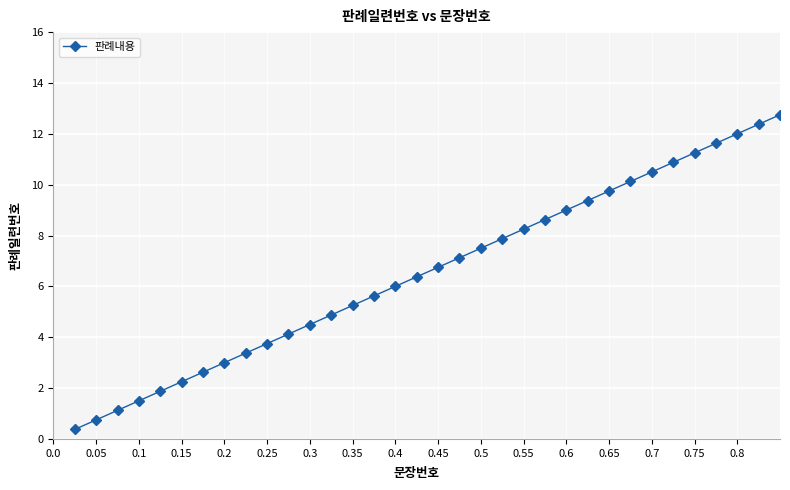

What is the sum of all values?

307.5